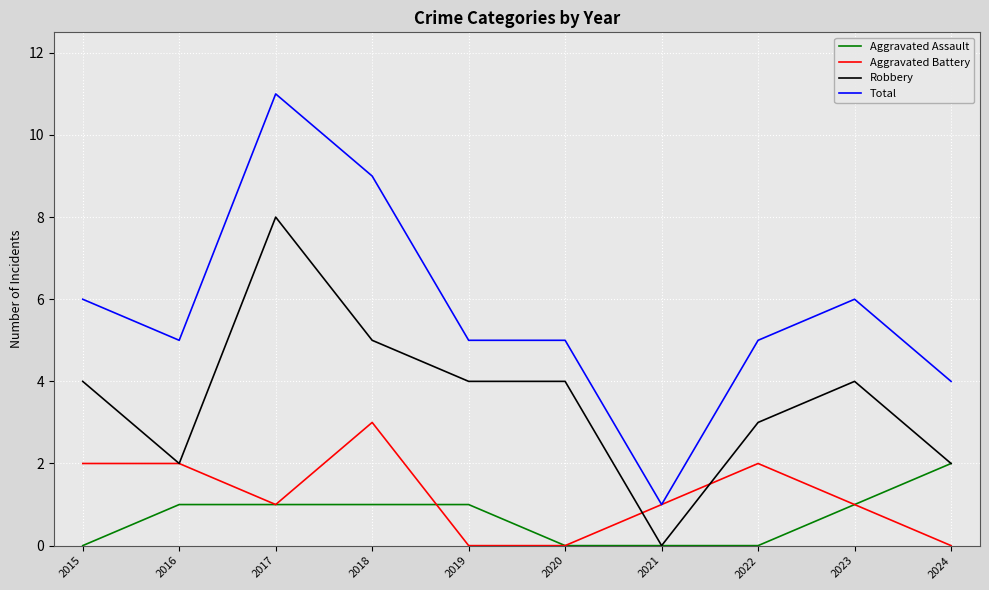

What is the difference between the maximum and minimum values in the Total series?

10